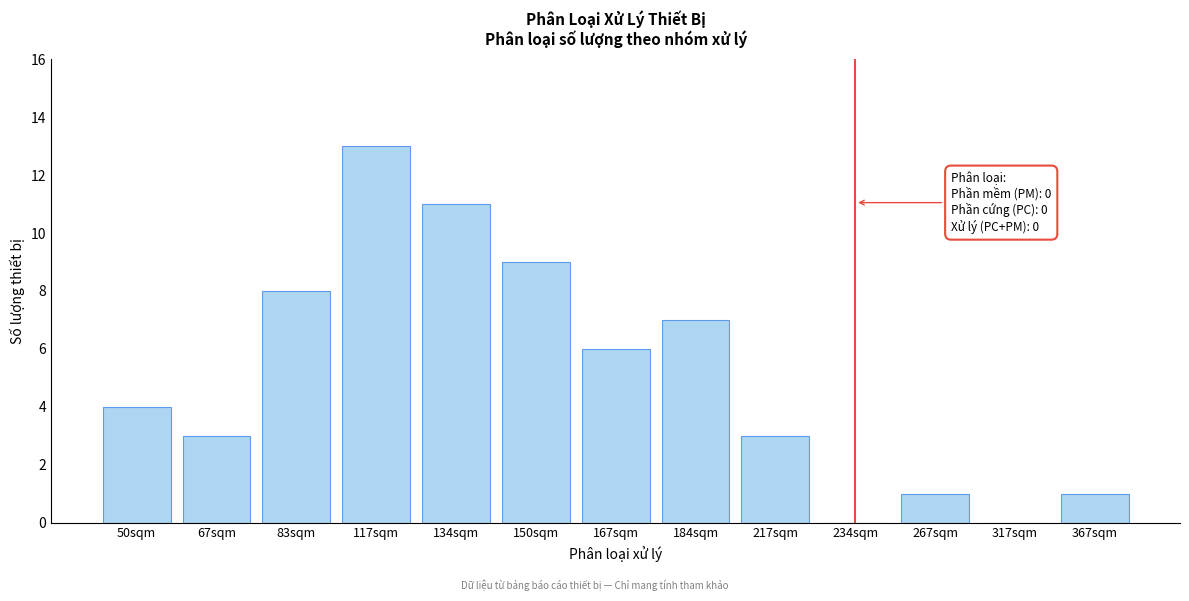

Reading left to right, what are all the values shown in this chart?

50sqm=4	67sqm=3	83sqm=8	117sqm=13	134sqm=11	150sqm=9	167sqm=6	184sqm=7	217sqm=3	234sqm=0	267sqm=1	317sqm=0	367sqm=1